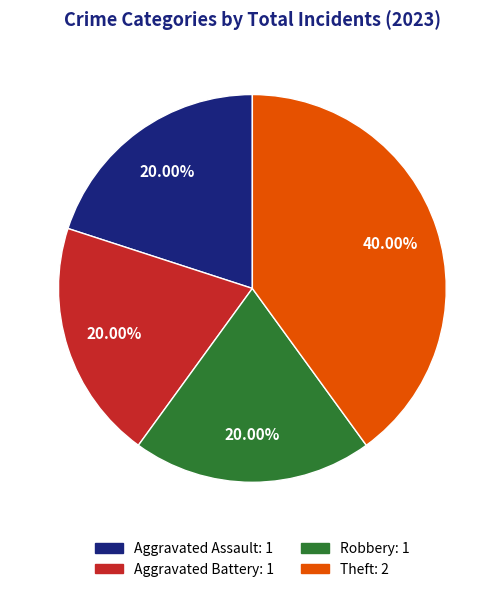

What percentage do Theft and Aggravated Assault together represent?

60.0%